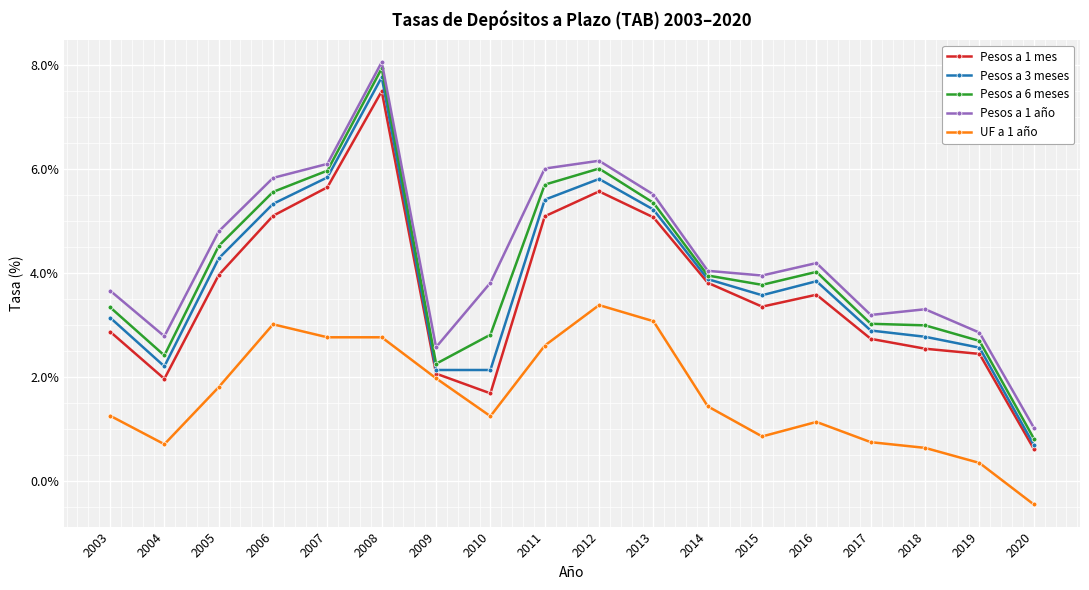

At how many categories does at least one series exceed 3?

14